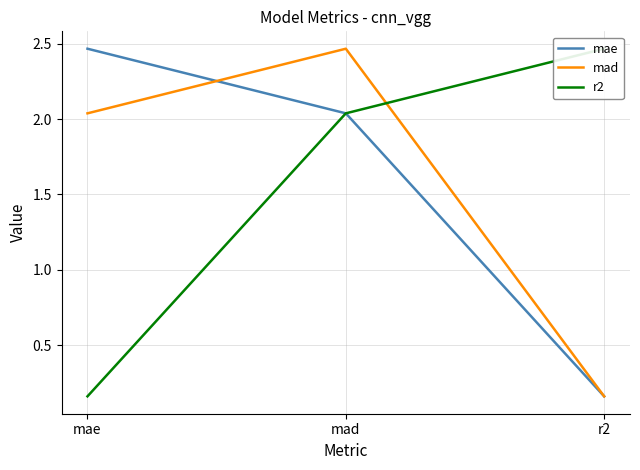

What is the average value of the mad series?

1.6